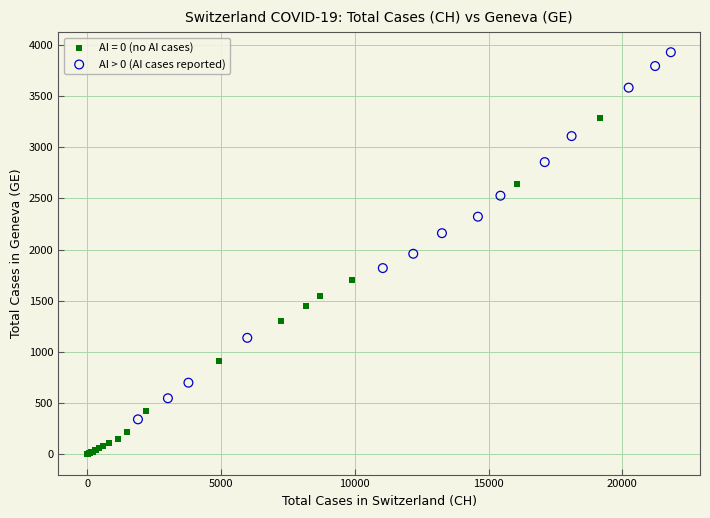

Which series reaches the maximum Y coordinate?

AI > 0 (AI cases reported)